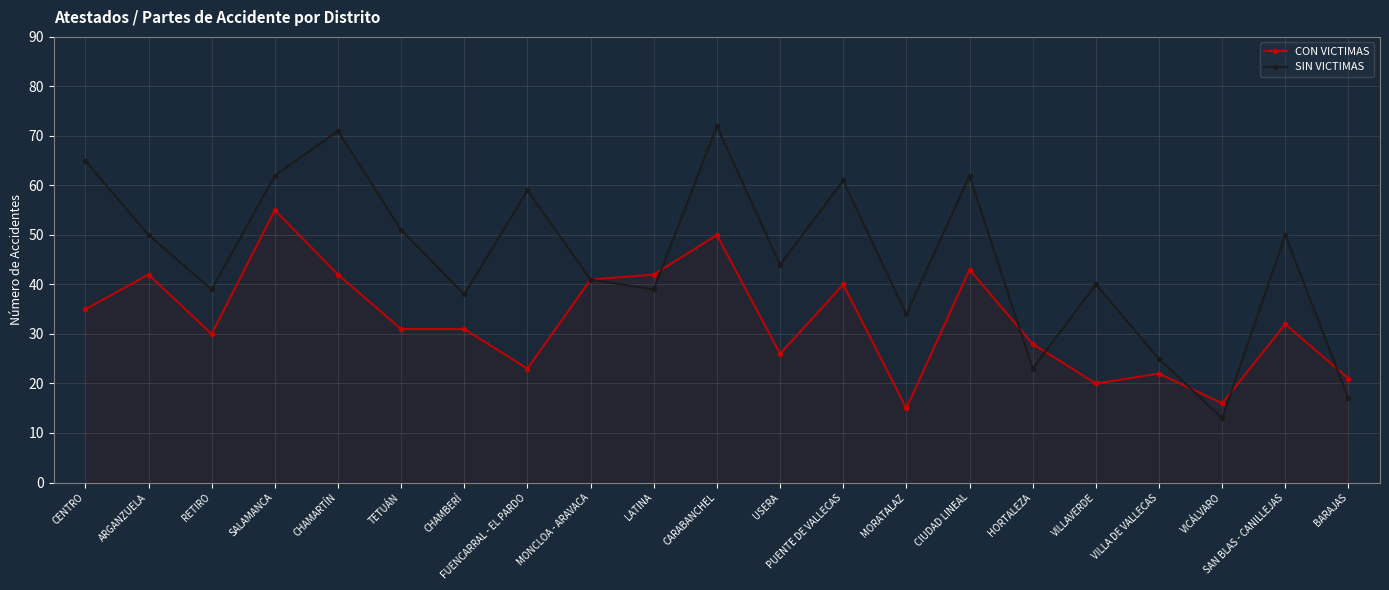

Is it true that SIN VICTIMAS equals 41 at MONCLOA - ARAVACA?

True